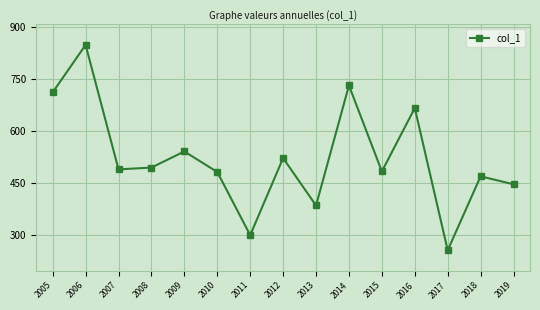

Where is the first local maximum?

2006